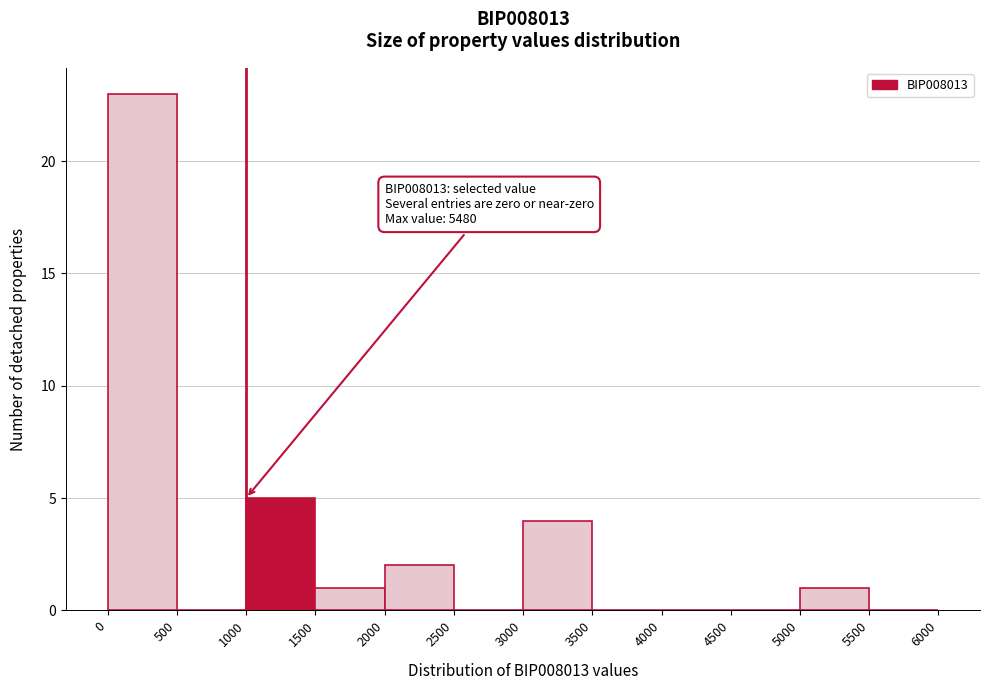

Which range on the x-axis has the tallest bar?

0 to 500